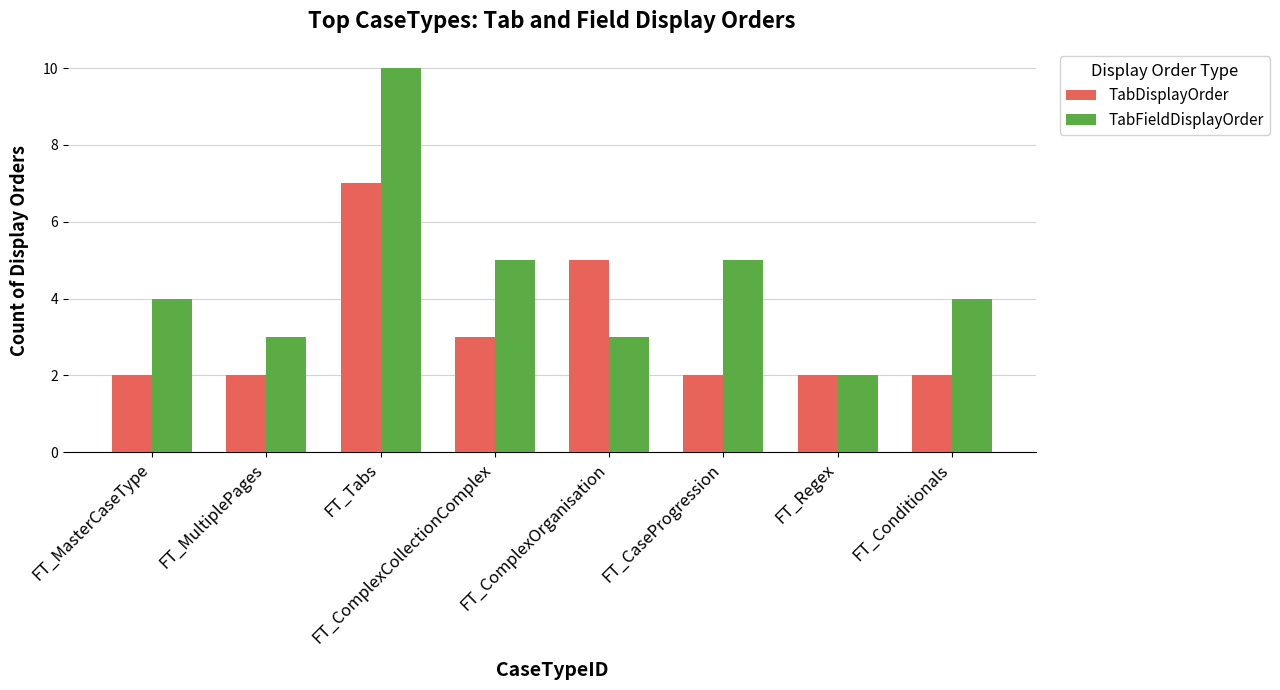

Read the TabFieldDisplayOrder value at FT_MultiplePages.

3